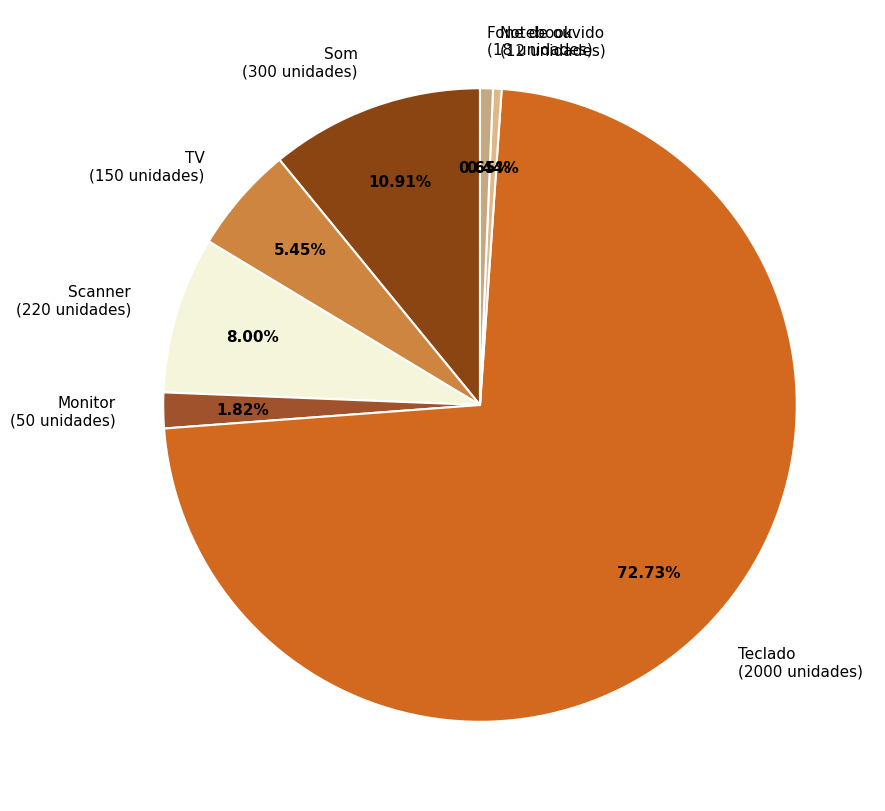

Is the sum of Notebook (12 unidades) and Som (300 unidades) greater than half?

No